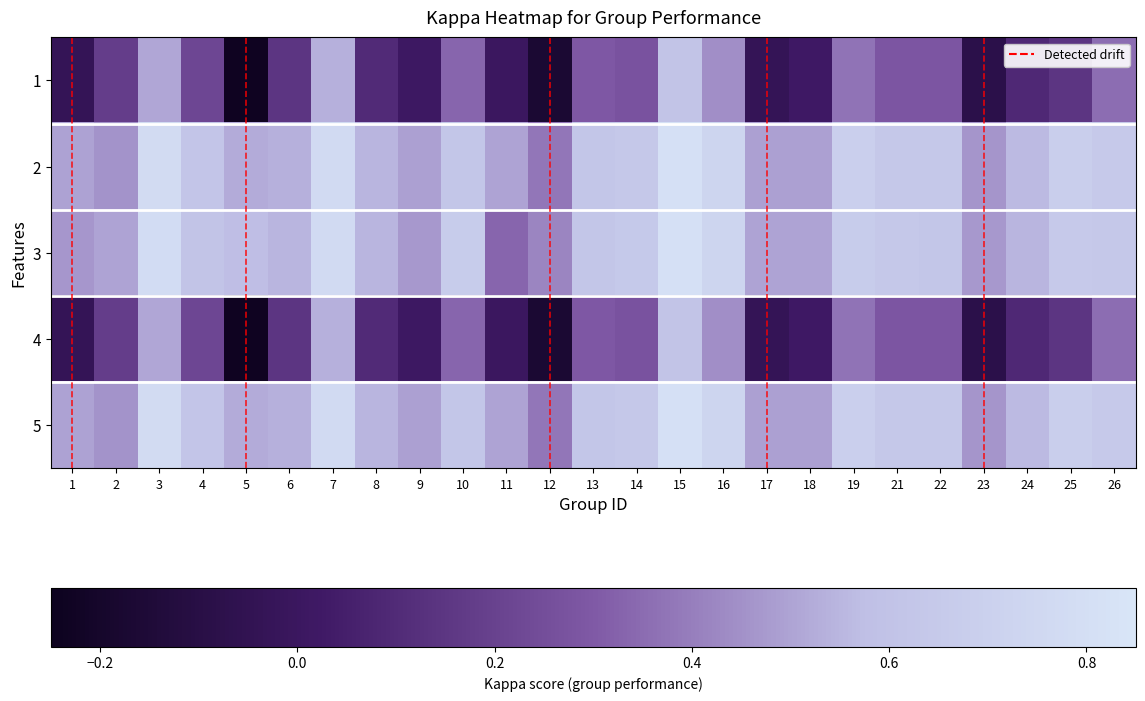

The 4 series shows 0.8 at 7. True or false?

False